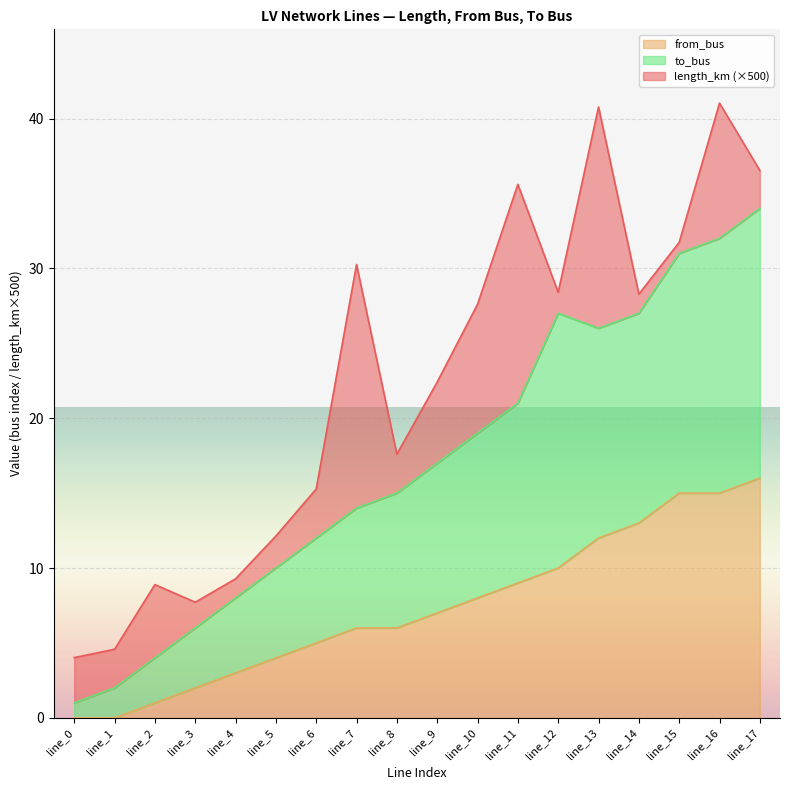

Is the value of to_bus at line_8 greater than the value of from_bus at line_15?

No